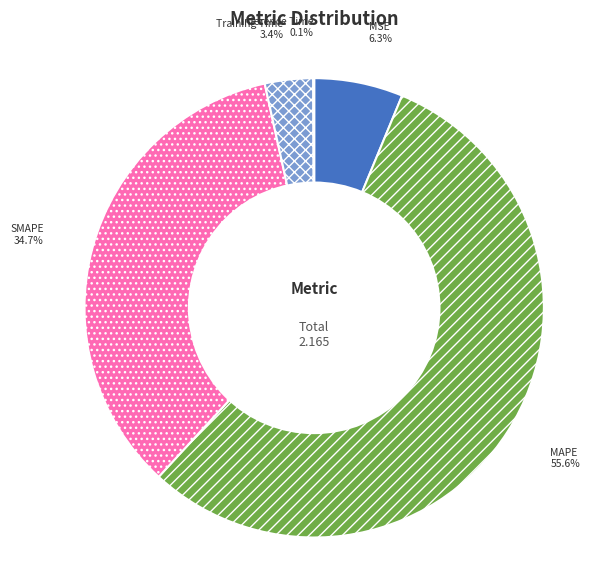

Combined, do MAPE and Training Time account for over 50%?

Yes